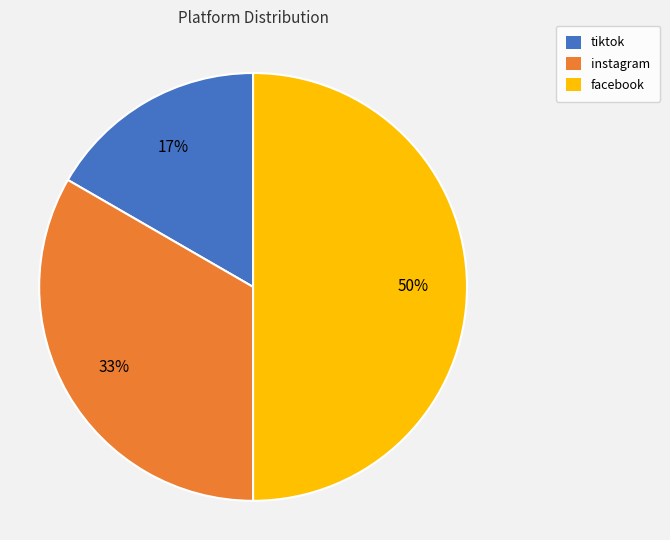

Does instagram account for over 50% of the chart?

No